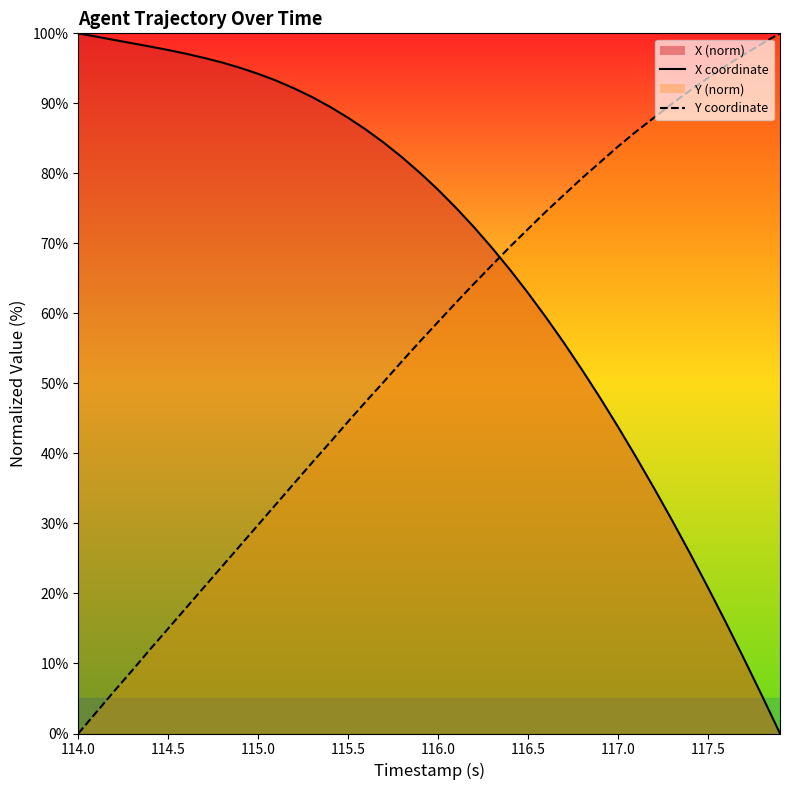

What is the average value of the Y coordinate series?

54.9